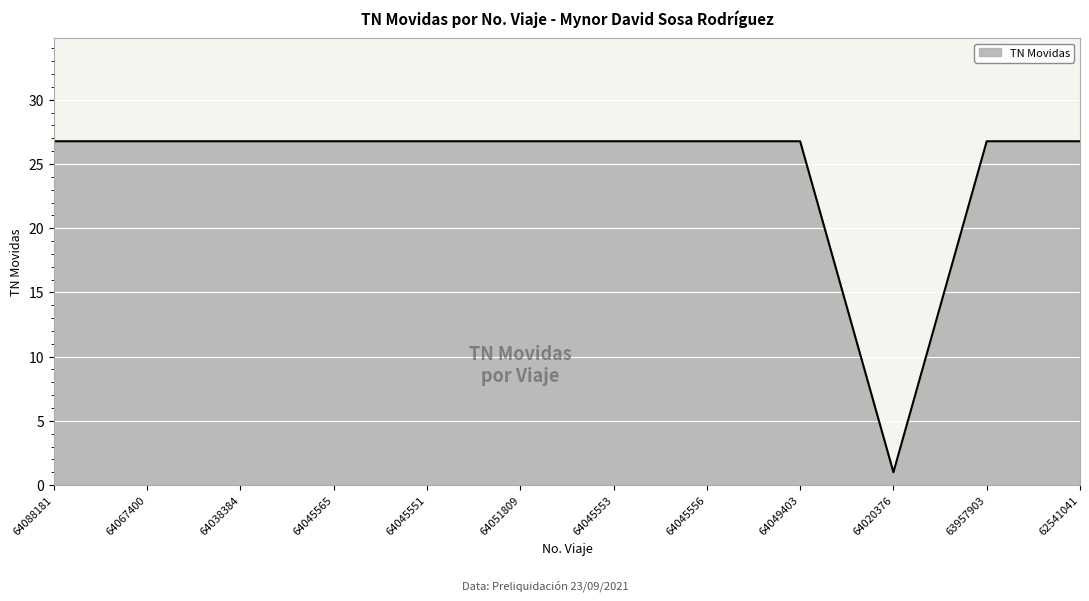

What is the minimum value shown in the chart?

1.0